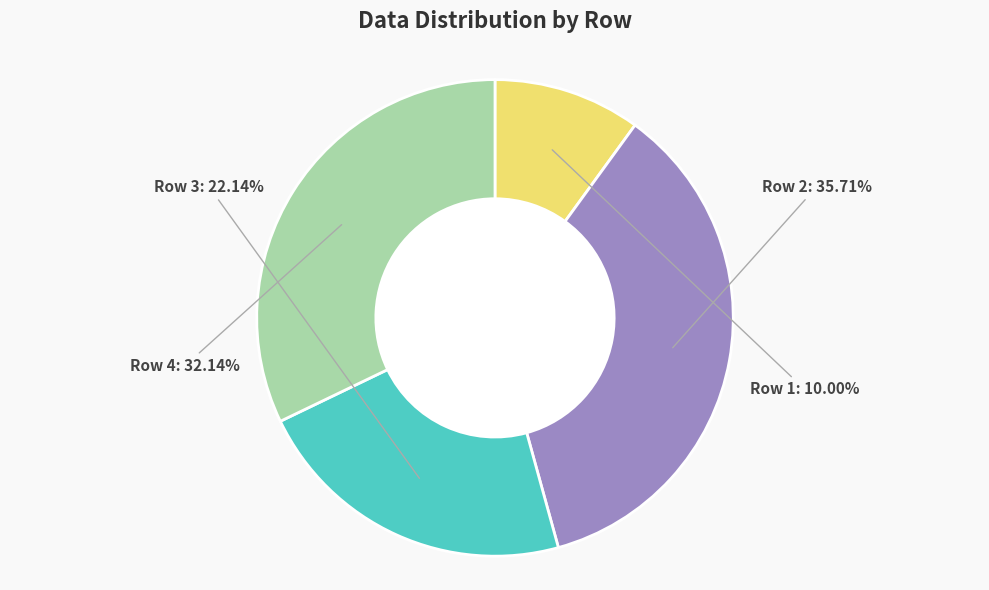

How many segments does this pie chart have?

4